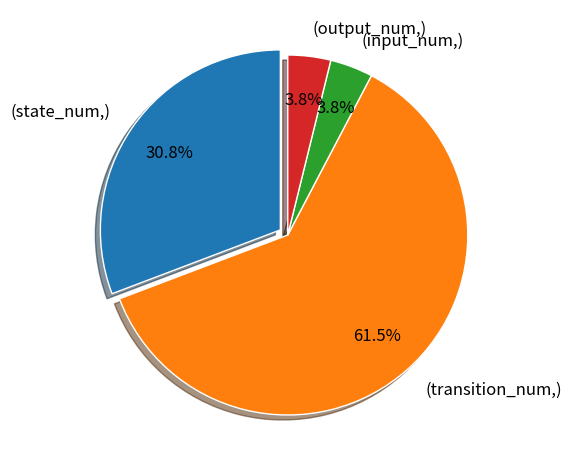

Do (transition_num,) and (state_num,) together represent more than half of the pie?

Yes